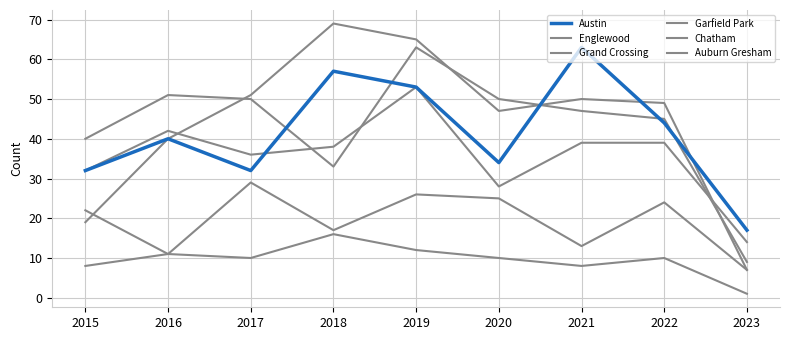

Does the chart have visible grid lines?

Yes